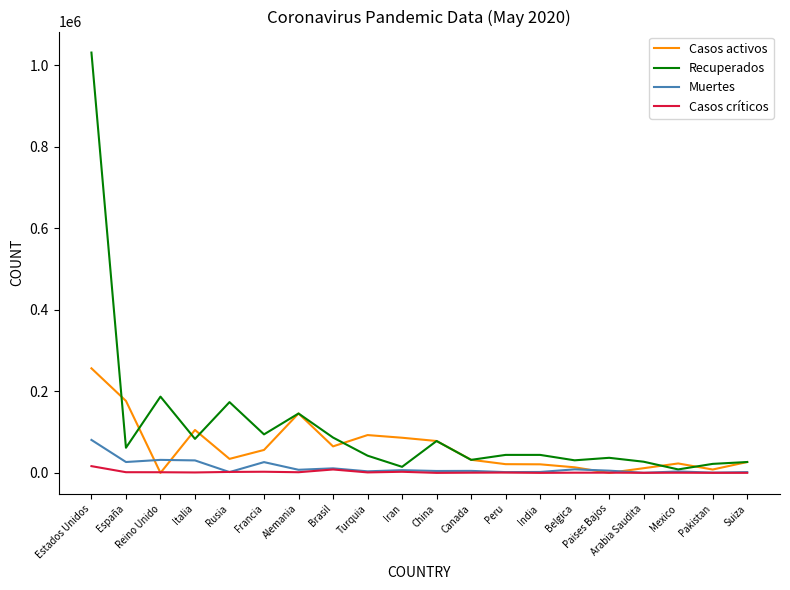

Where is Recuperados nearest to the value 519486?

Reino Unido